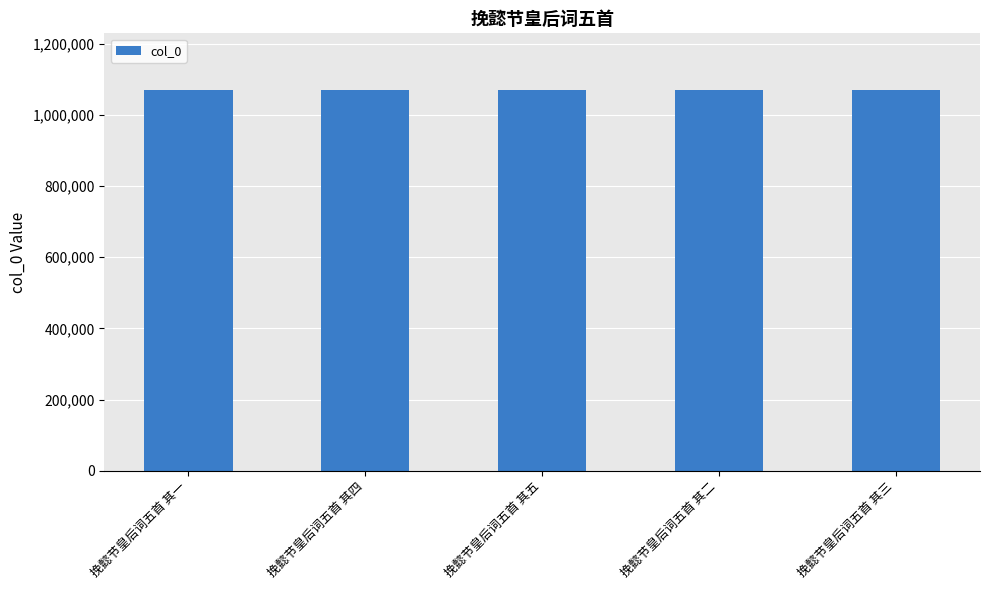

Is it true that the value at 挽懿节皇后词五首 其三 is 1068901?

True